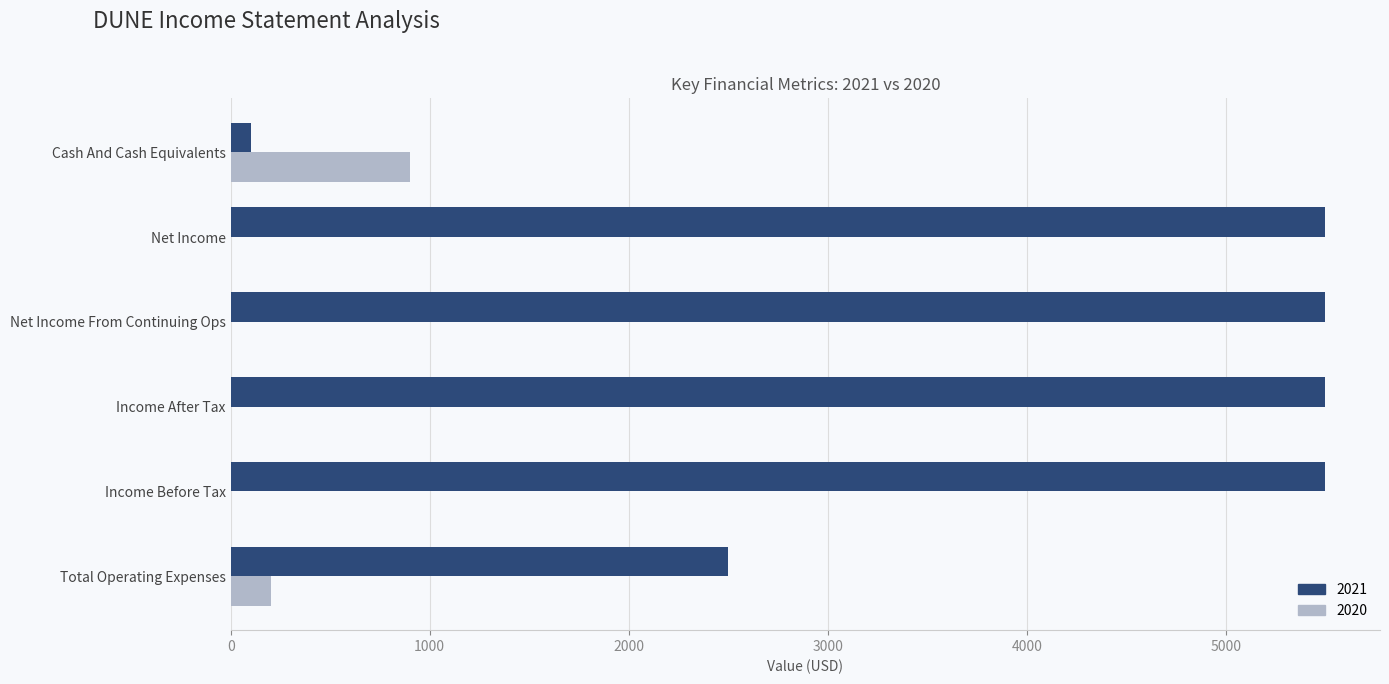

Is it true that 2020 equals -430 at Income After Tax?

False